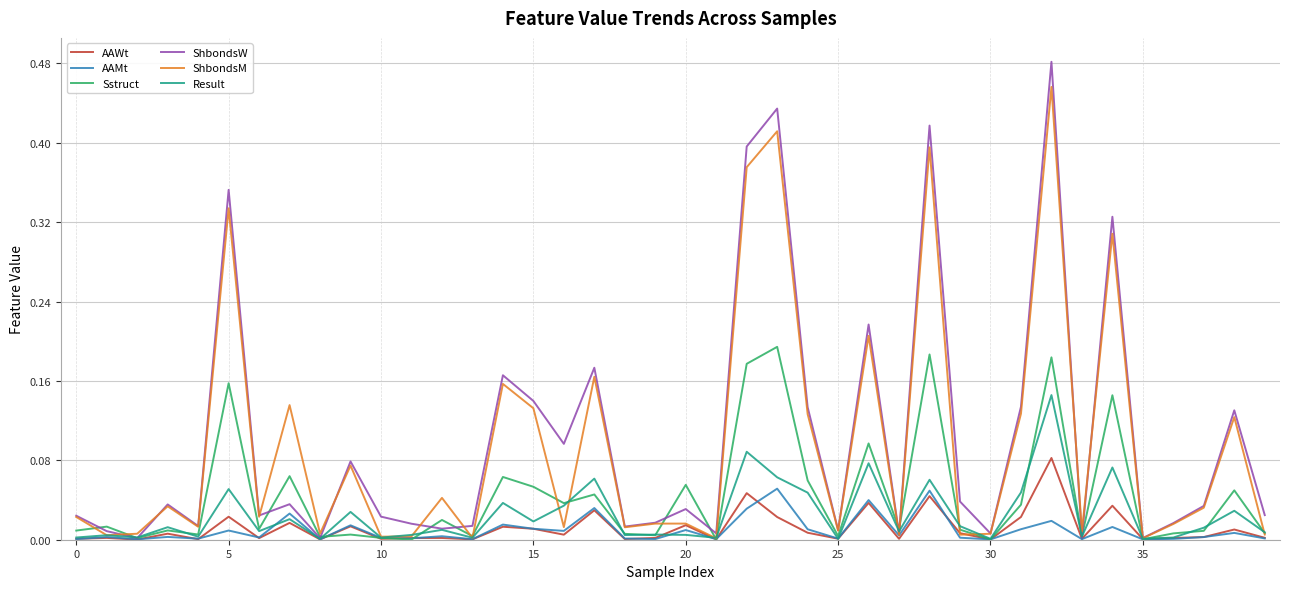

List the series in order of their peak value, highest first.

ShbondsW, ShbondsM, Sstruct, Result, AAWt, AAMt